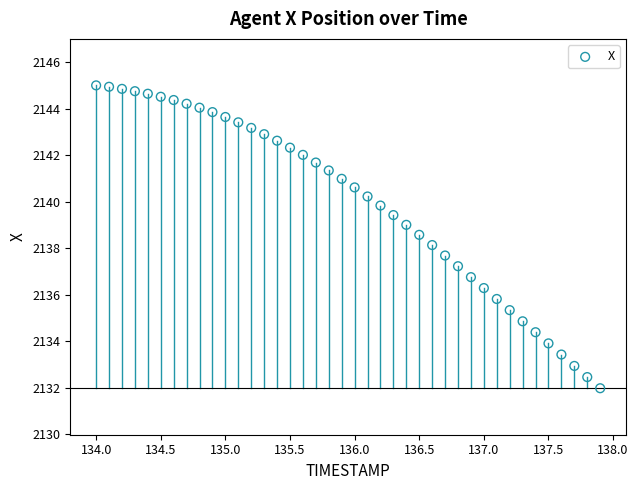

What is the range of X values (max minus min)?

3.9